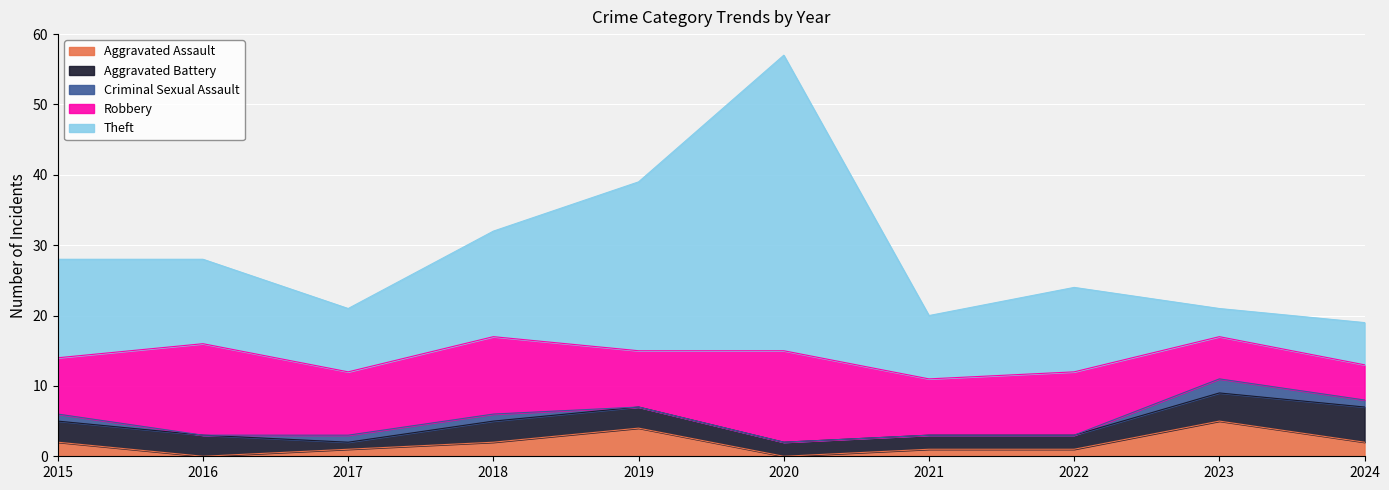

Between 2019 and 2024, which series saw the biggest shift?

Theft